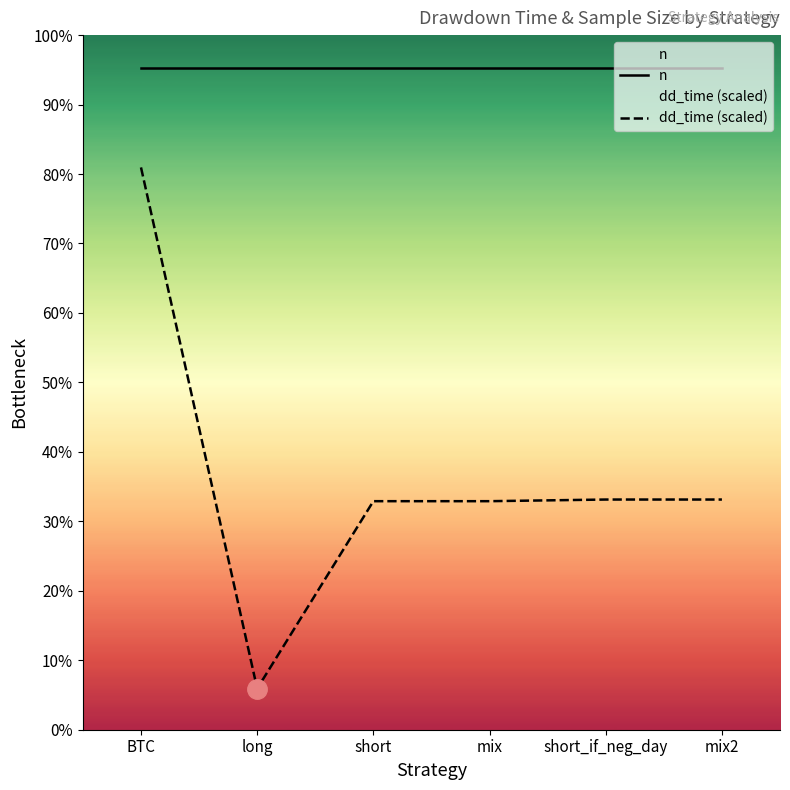

What is the sum of the n values at short_if_neg_day and short?

4156.0